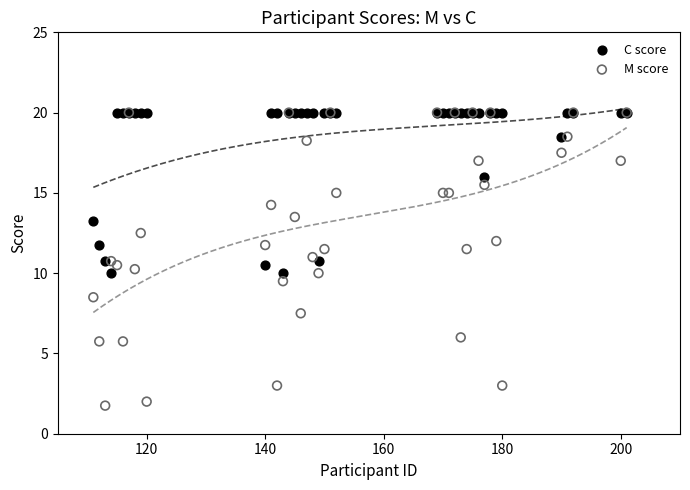

Which series has the largest Y range (max minus min)?

M score